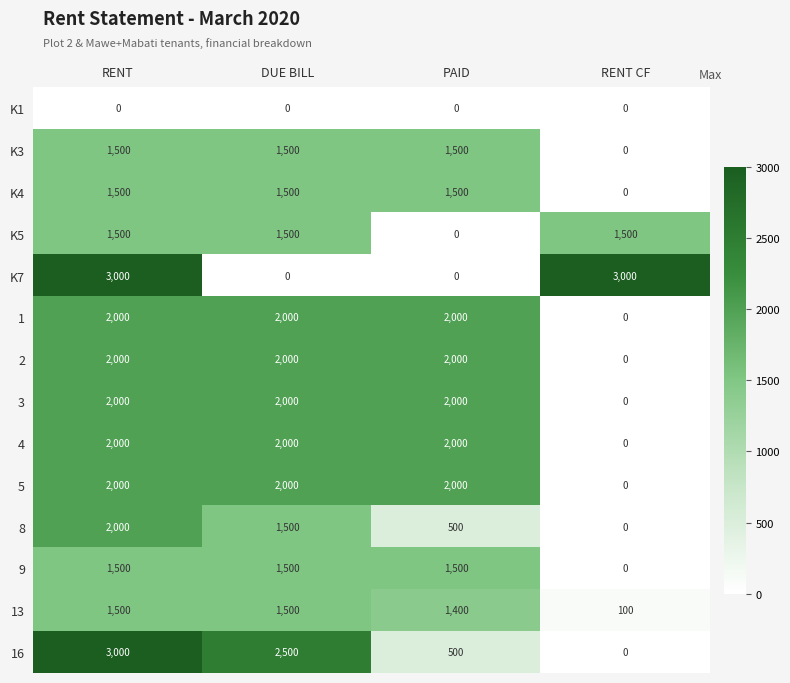

What is the greatest value displayed?

3000